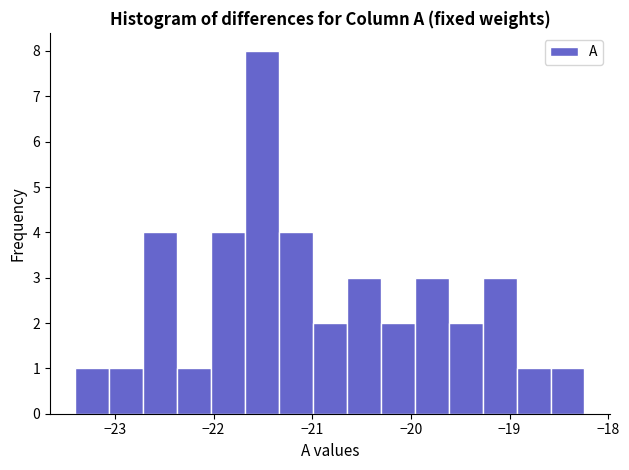

Read against the x-axis, roughly where is the centre of the tallest bar?

-21.5